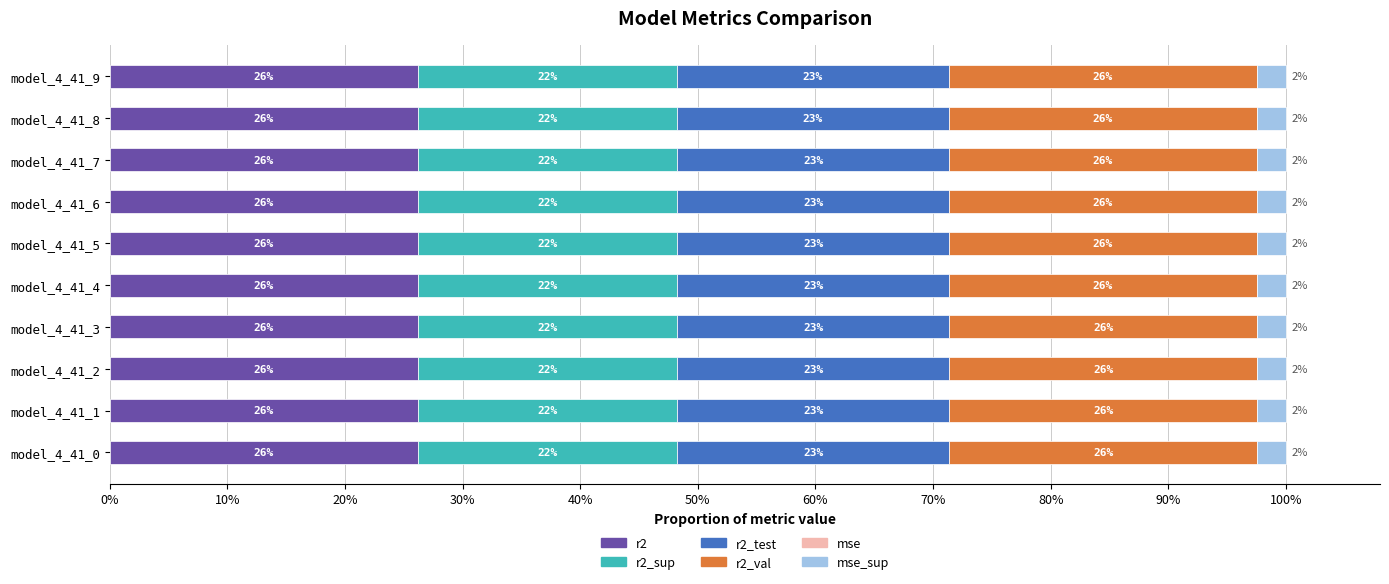

Count the number of data series in this chart.

6